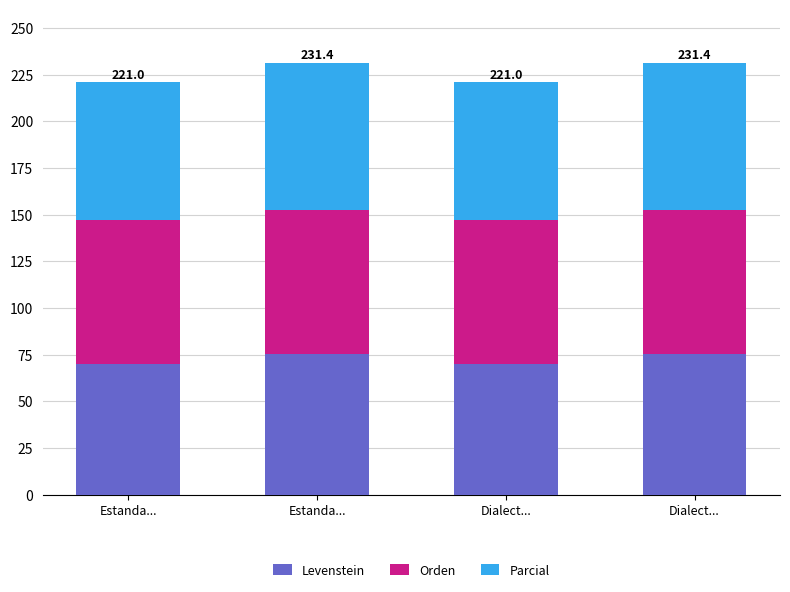

List the series in order of their peak value, lowest first.

Levenstein, Orden, Parcial